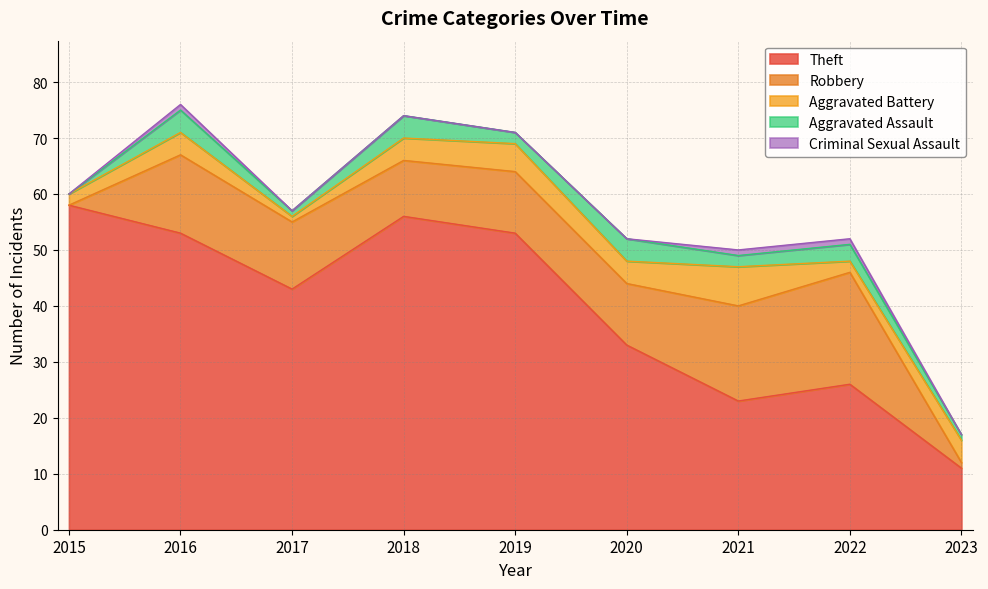

Does the chart have visible grid lines?

Yes